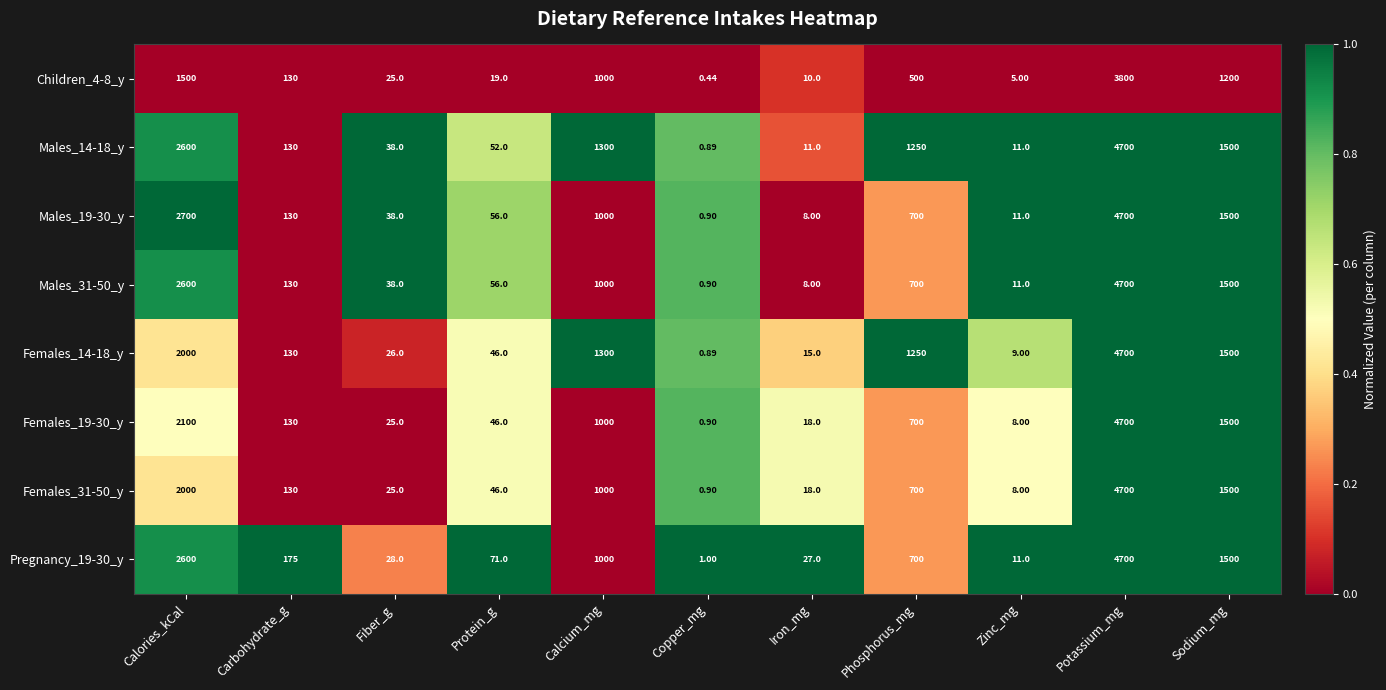

Which series has the largest total across all categories?

Males_14-18_y